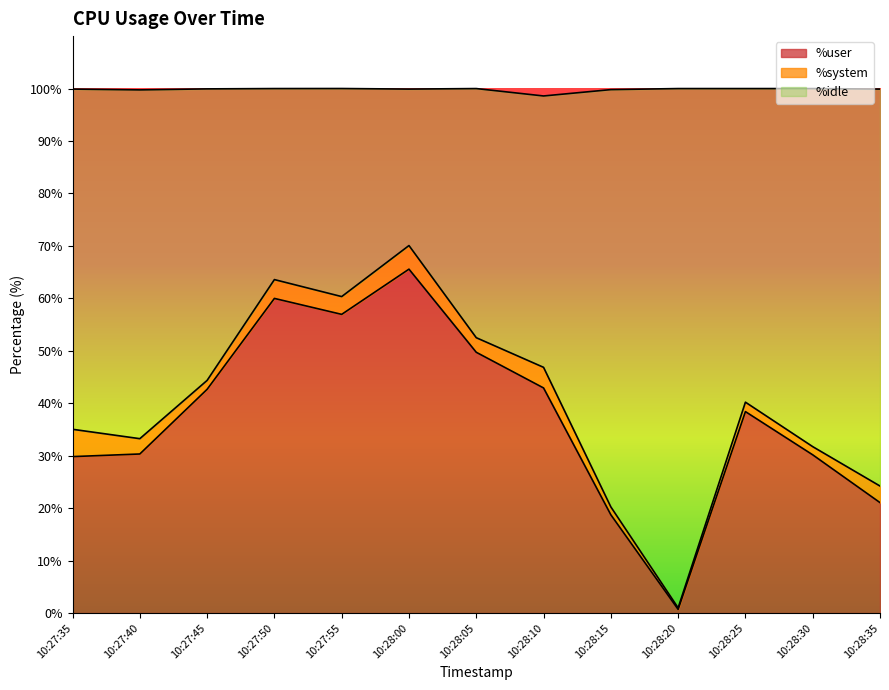

At which label does %user reach its peak?

10:28:00